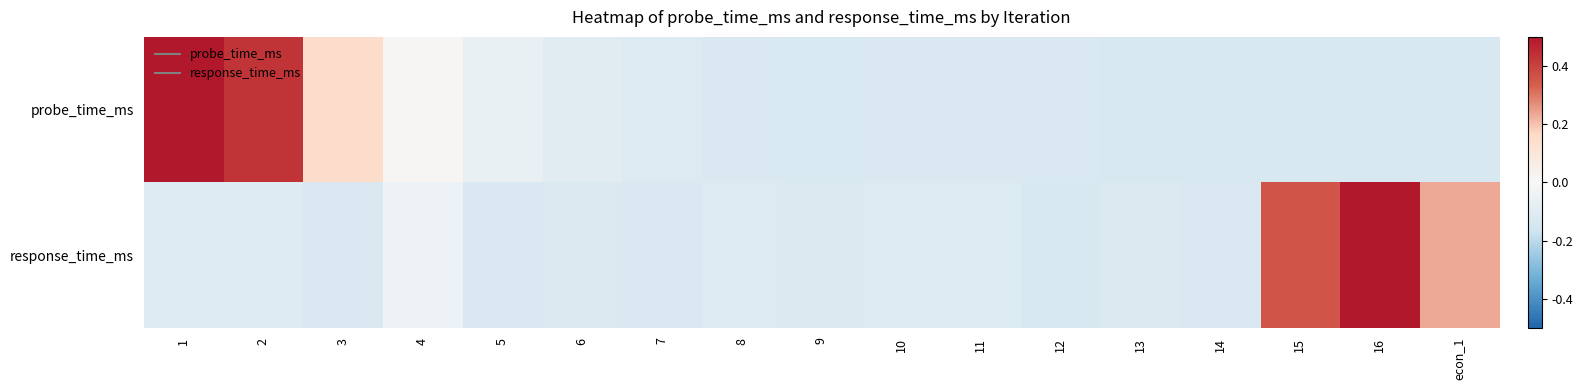

Which label corresponds to the largest value in the chart?

1